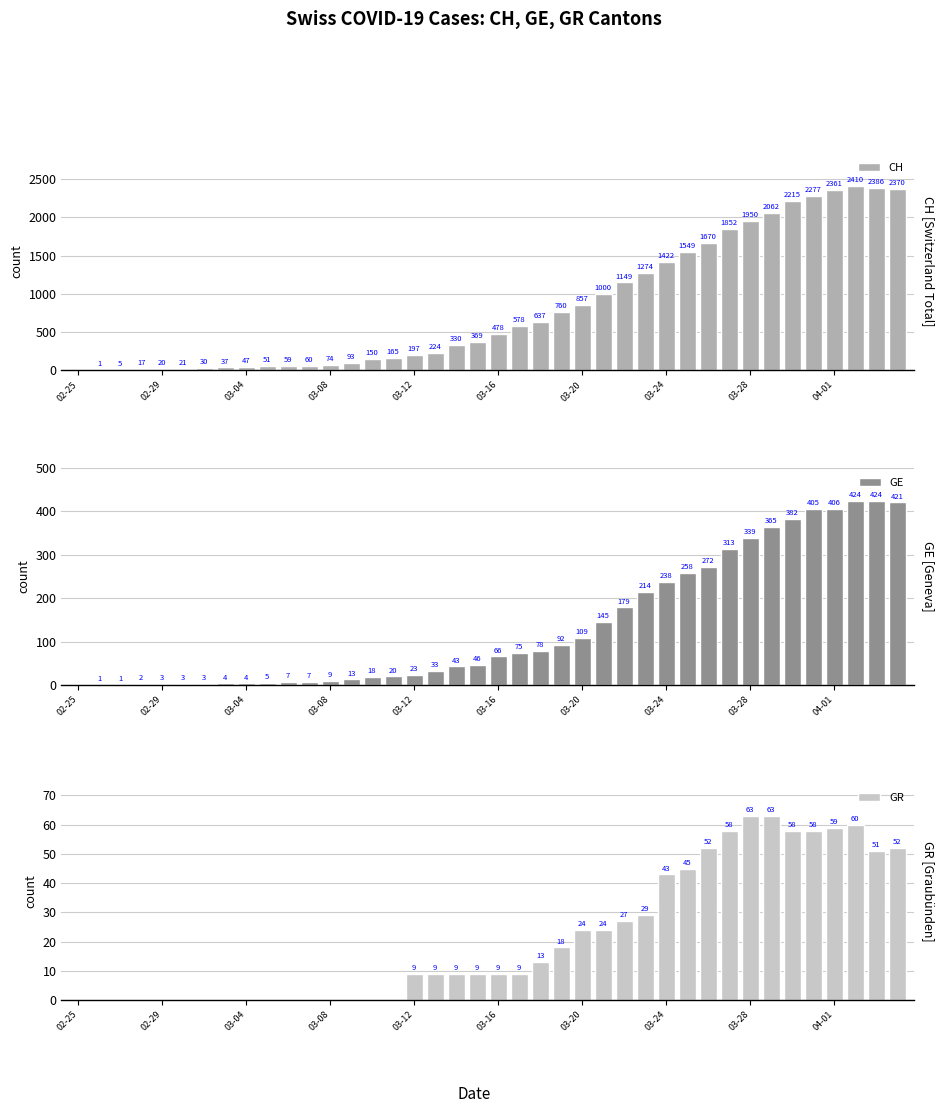

How many groups of bars are there?

40